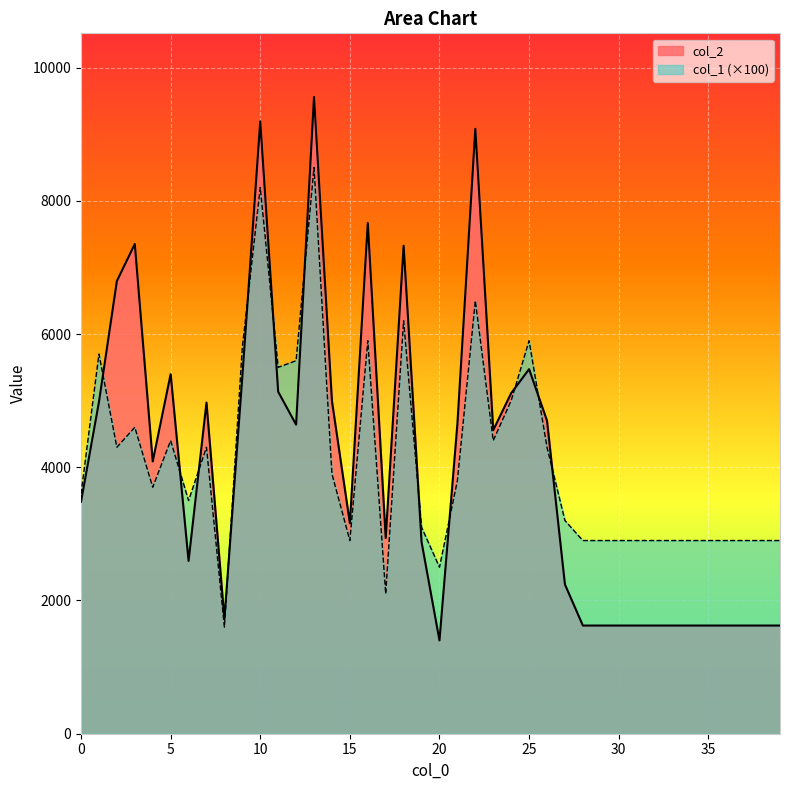

In col_1, how many points are lower than both neighbors (excluding endpoints)?

9